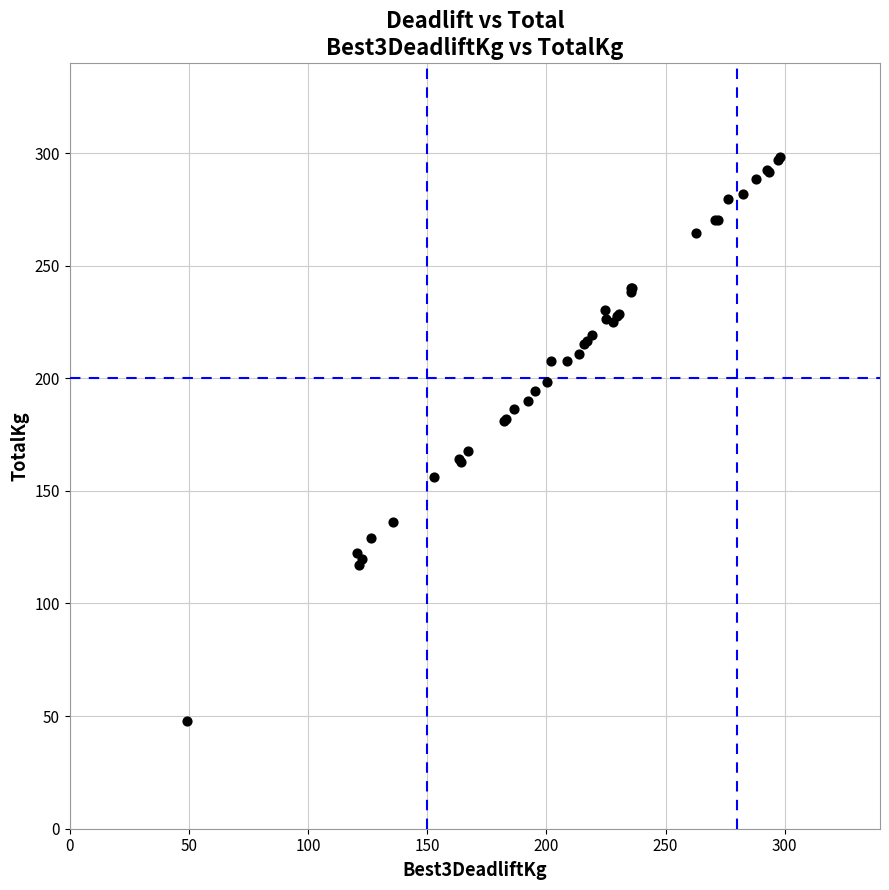

What Y value in the scatter plot is closest to 172?

167.6